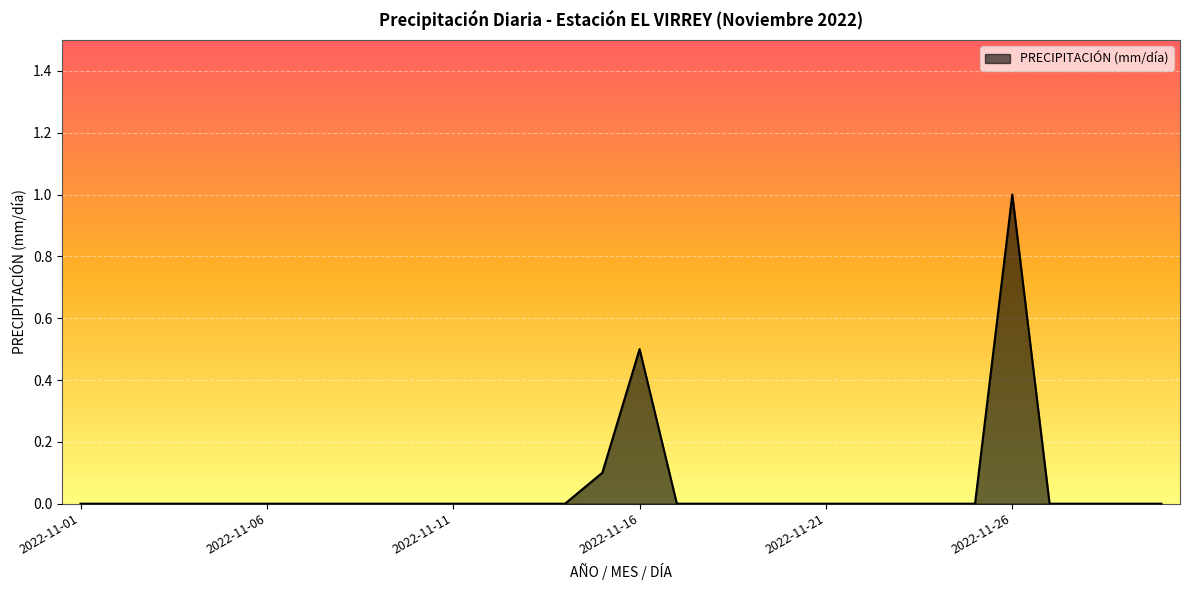

What is the greatest value displayed?

1.0